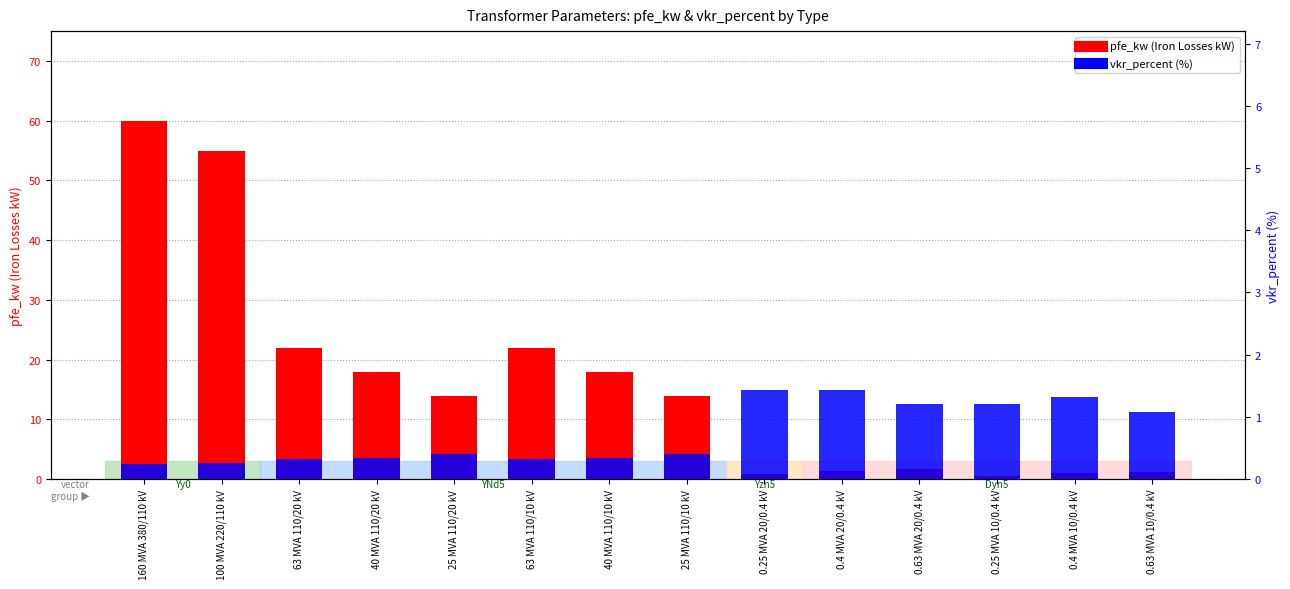

What is the spread (max minus min) of values at 100 MVA 220/110 kV?

54.7